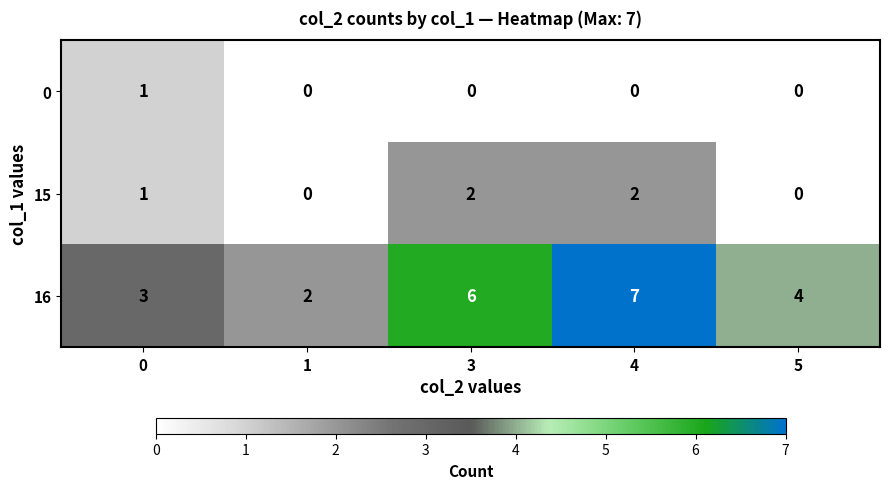

How many data points in 0 are above 0?

1